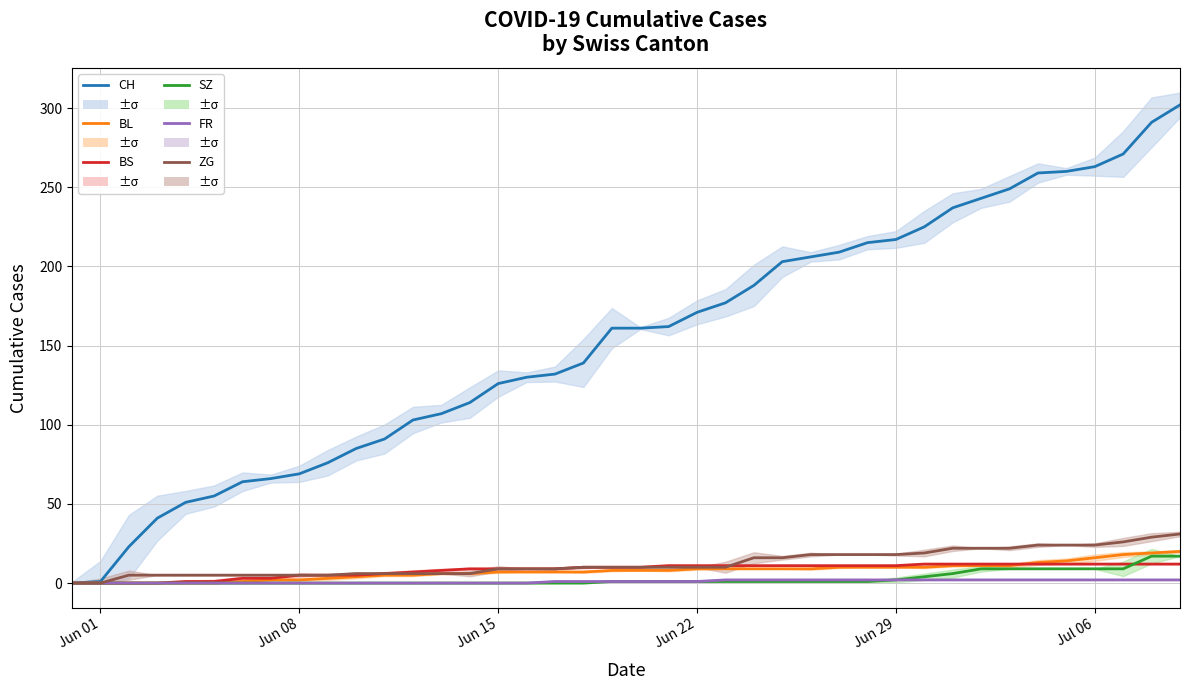

The SZ series shows 2 at 21. True or false?

False